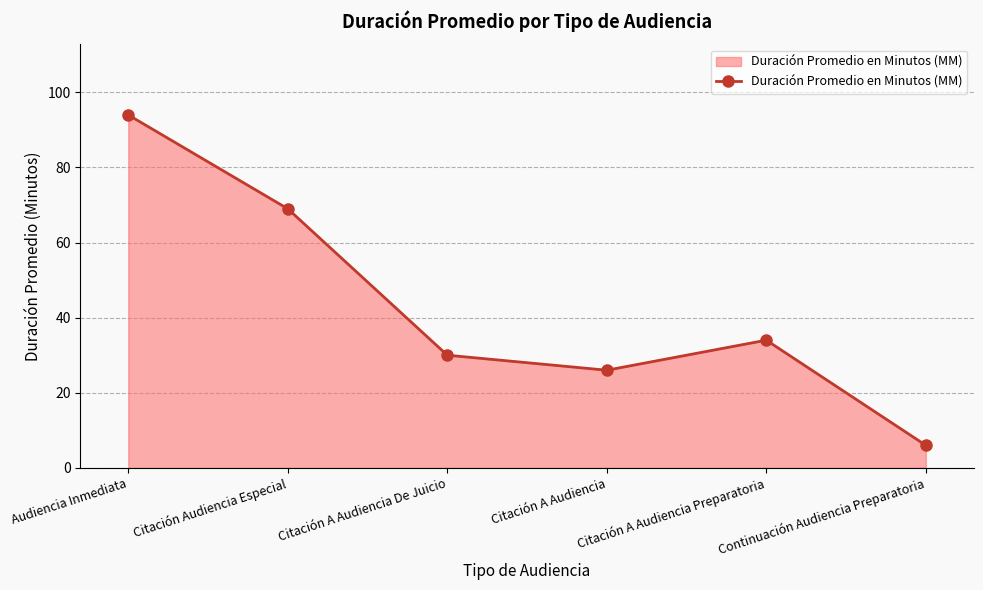

What is the minimum value shown in the chart?

6